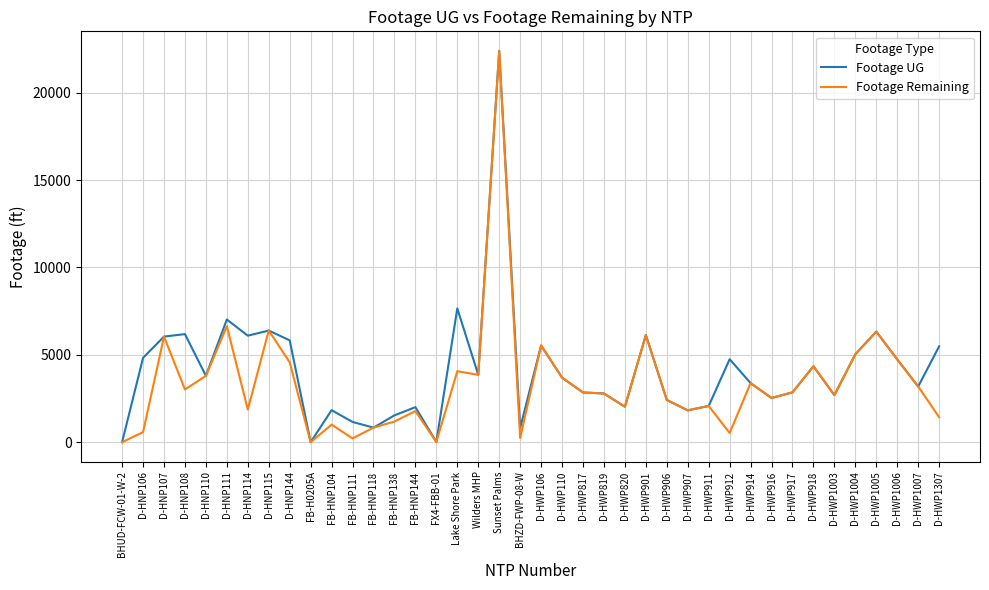

List the series in order of their overall mean, highest first.

Footage UG, Footage Remaining